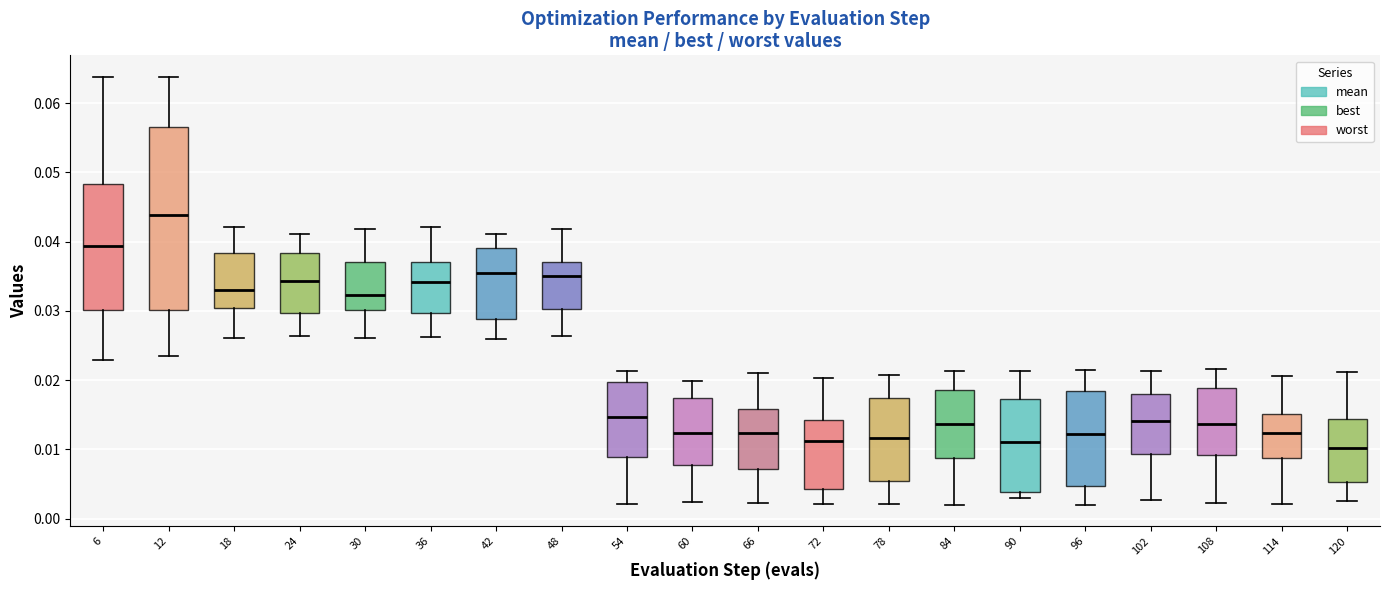

Comparing the boxes themselves (not the whiskers), which one is the tallest?

12